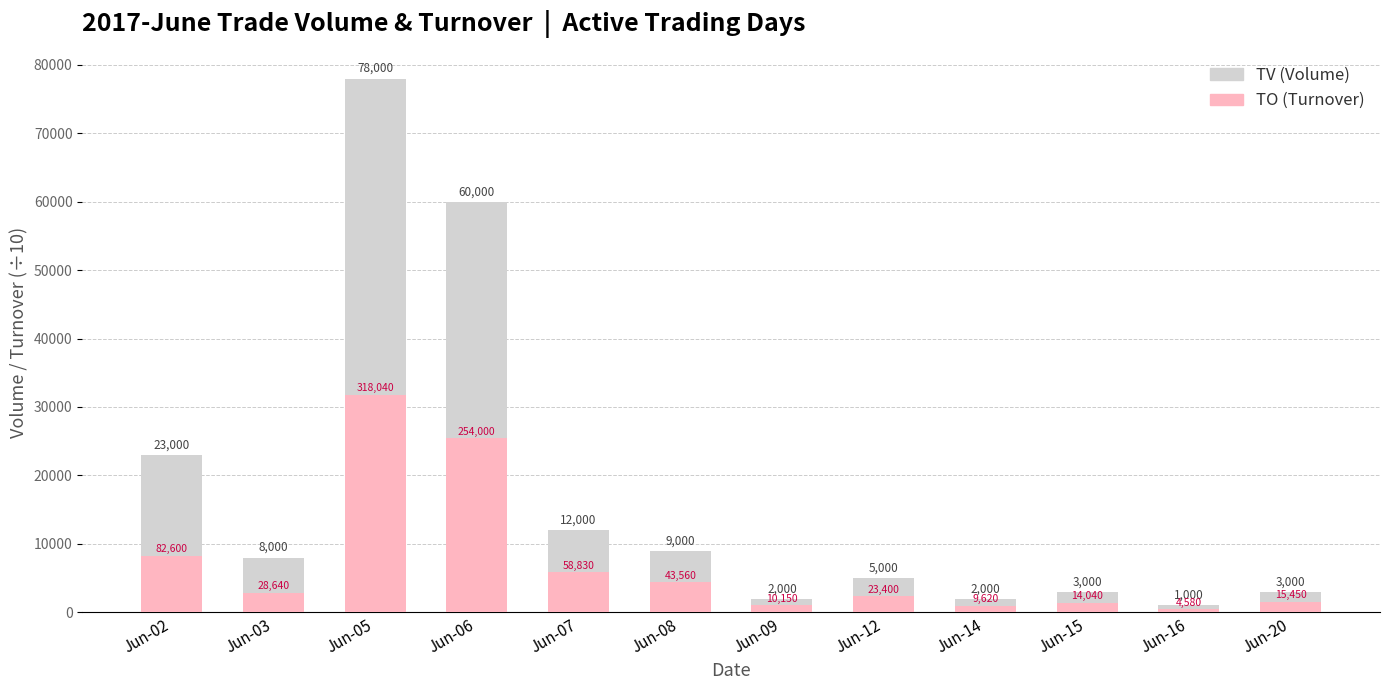

How many categories are shown in the chart?

12